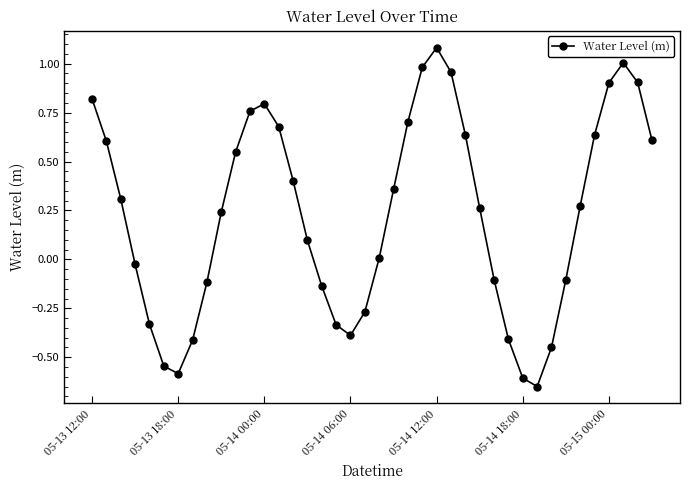

What is the maximum value shown in the chart?

1.1